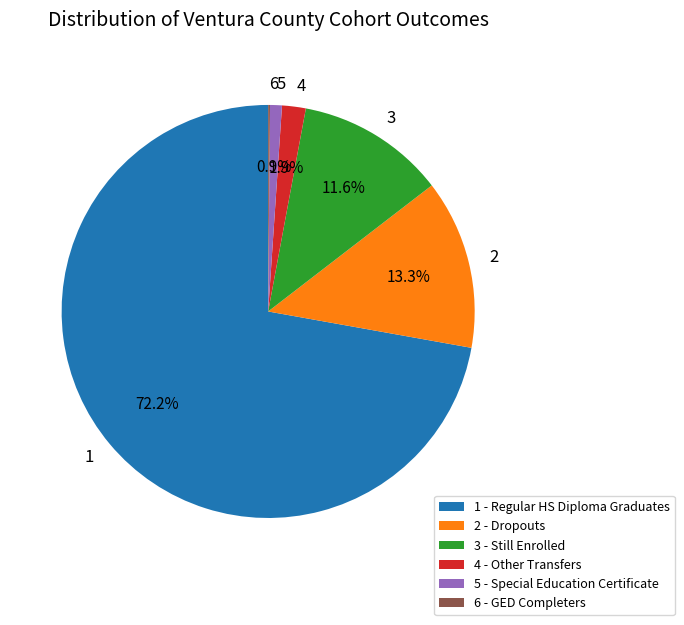

Is the sum of 3 and 1 greater than half?

Yes